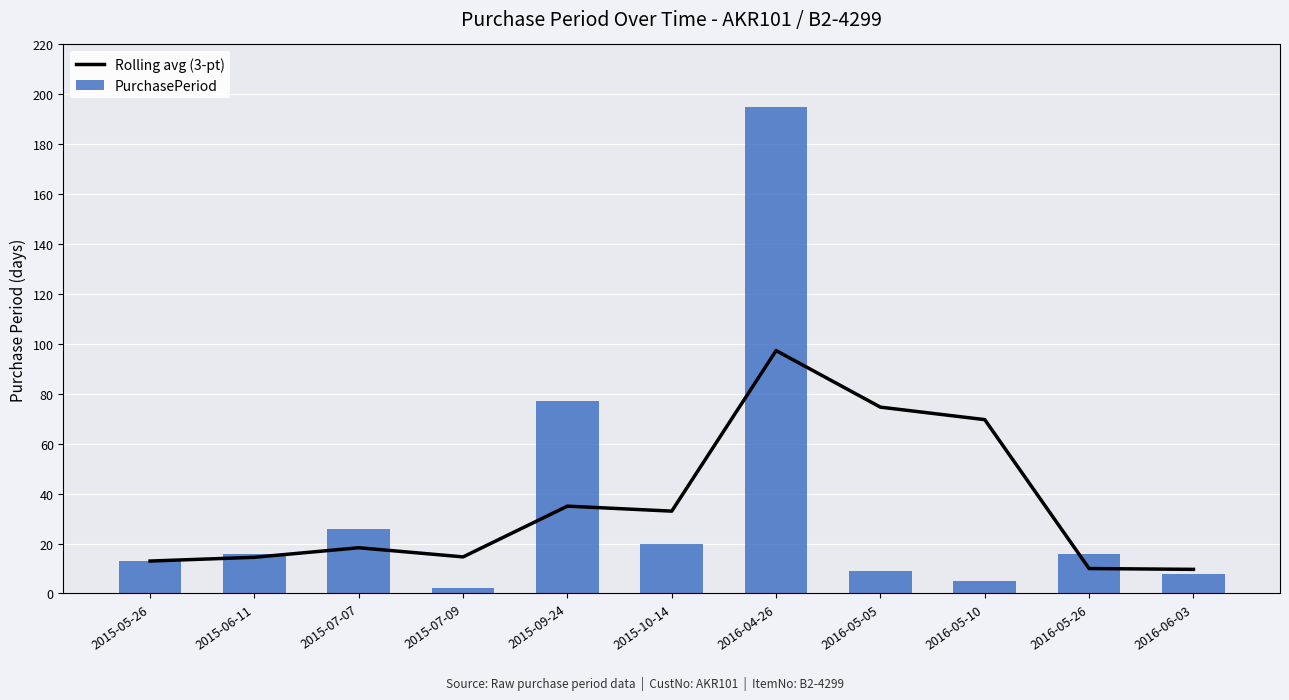

What is the value of the PurchasePeriod bar at the 8th from the left?

9